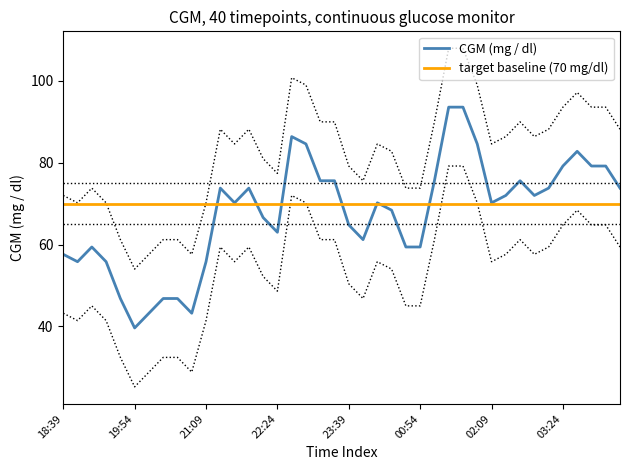

At which label does CGM (mg / dl) reach its minimum?

19:54